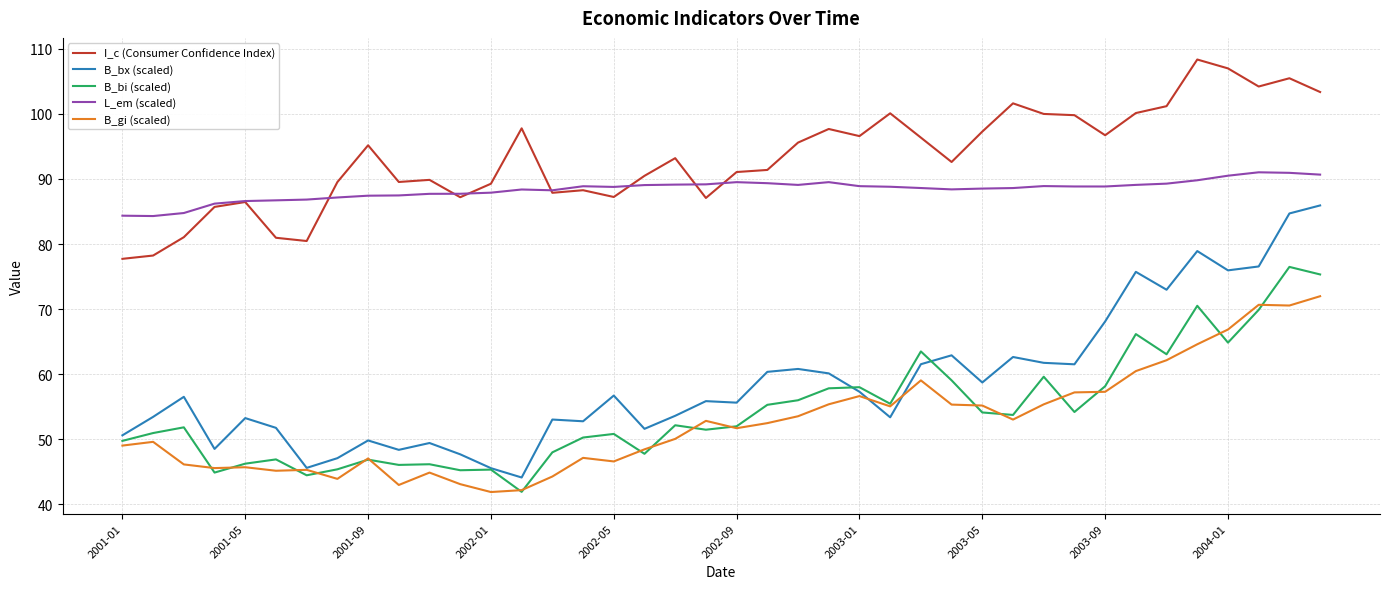

Which series has the largest total across all categories?

I_c (Consumer Confidence Index)